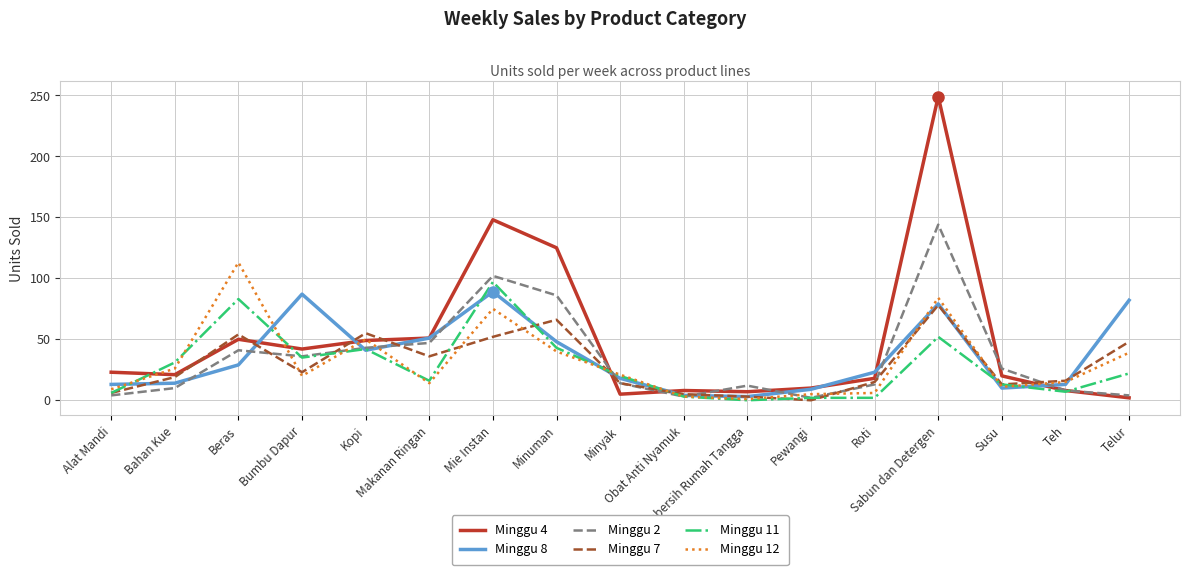

What is the minimum value for Minggu 4?

2